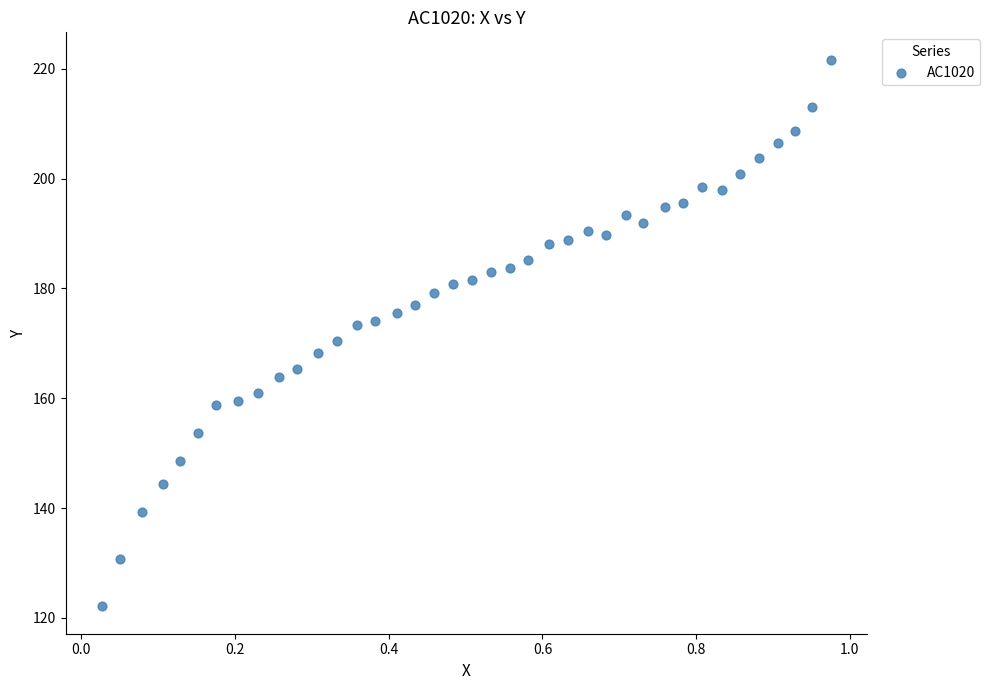

What is the range of X values (max minus min)?

0.9